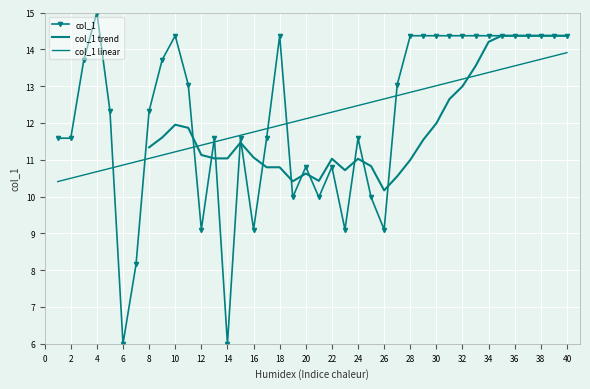

At which category does the data reach its first local valley?

6